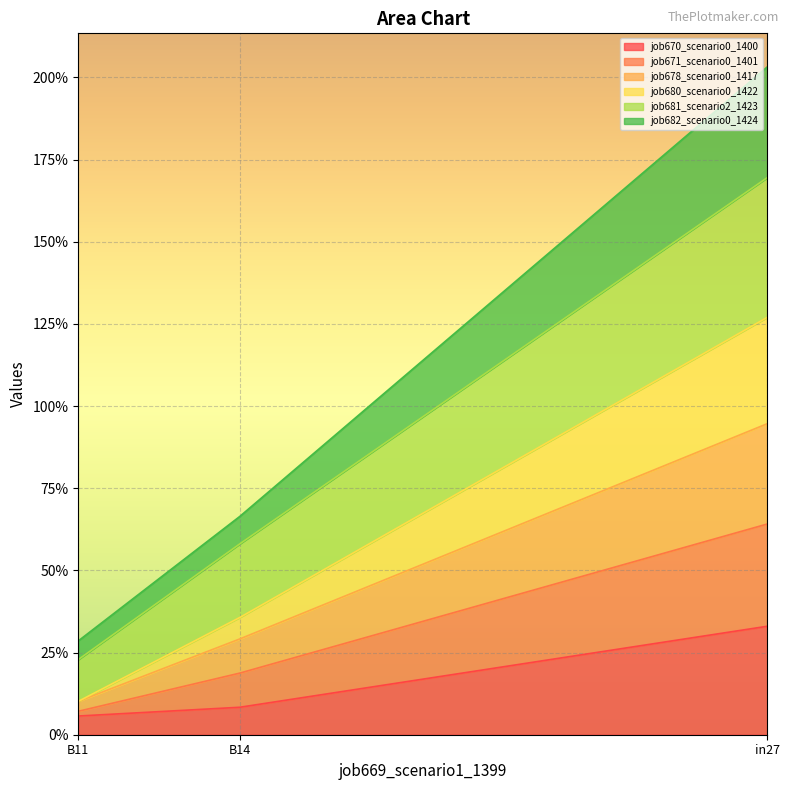

Read the job670_scenario0_1400 value at B14.

0.1